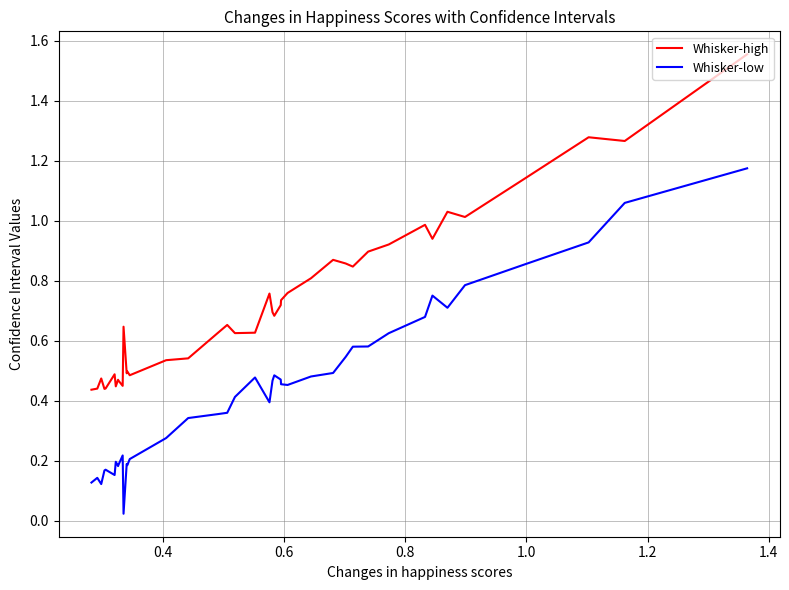

List the series in order of their peak value, lowest first.

Whisker-low, Whisker-high